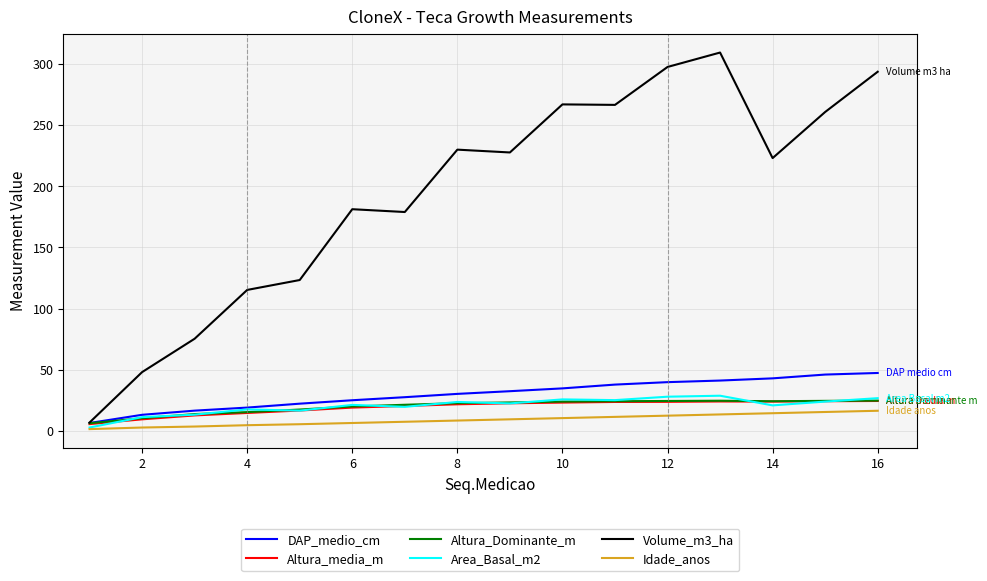

What is the maximum value shown in the chart?

309.3